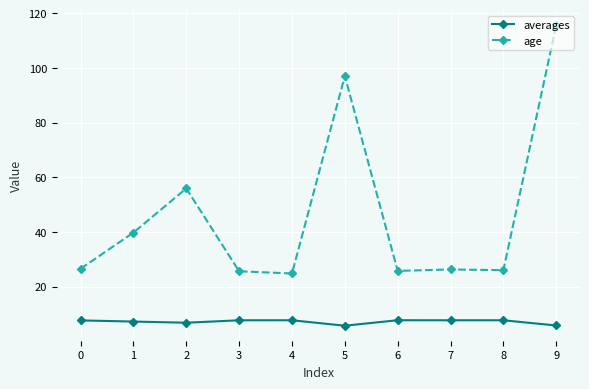

What is the greatest value displayed?

115.6